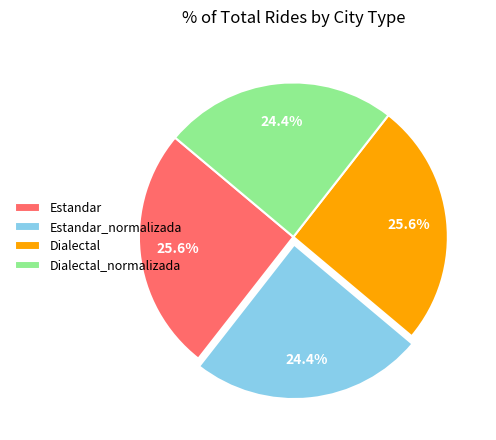

How many segments does this pie chart have?

4